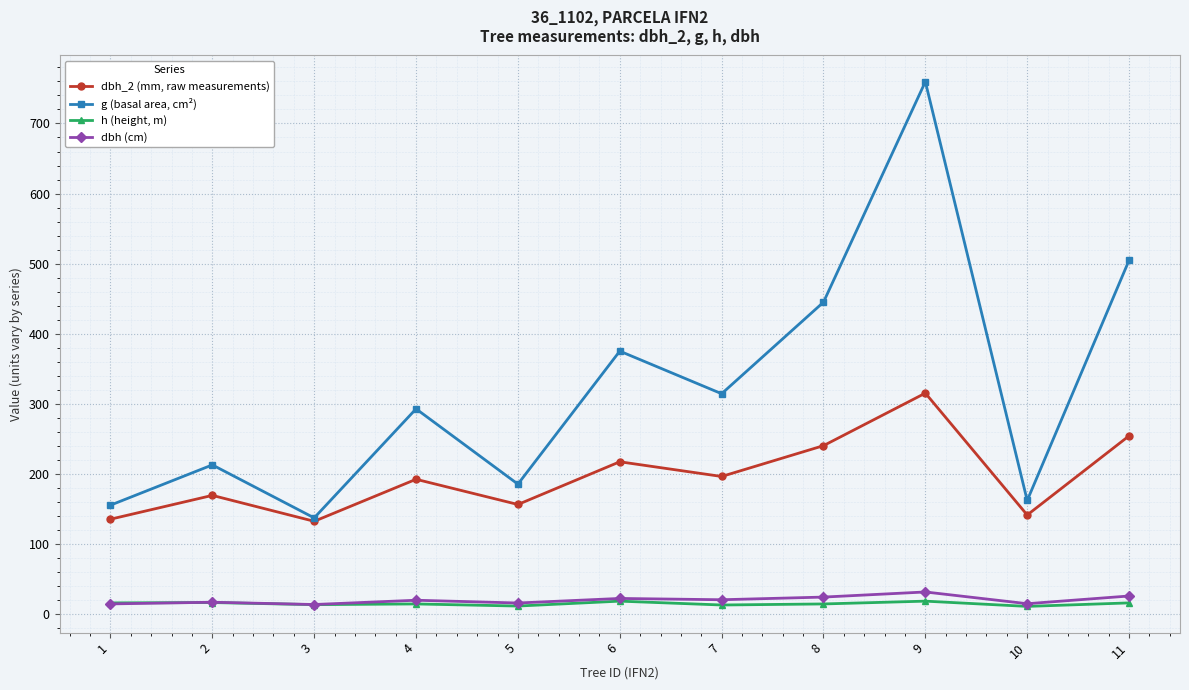

How many series are shown in this chart?

4